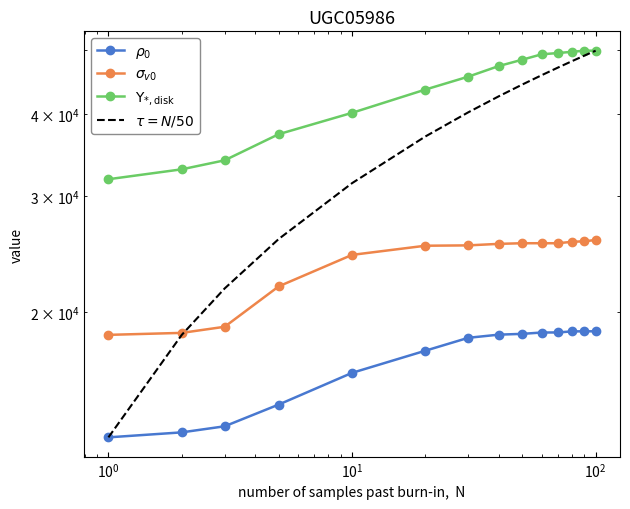

Between 13 and $\mathdefault{10^{-1}}$, which is larger?

13